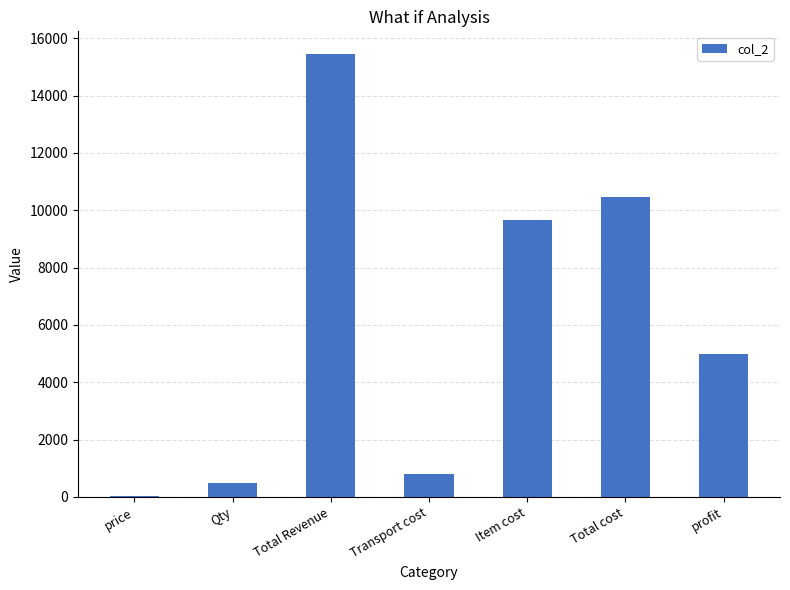

What is the maximum value shown in the chart?

15466.7